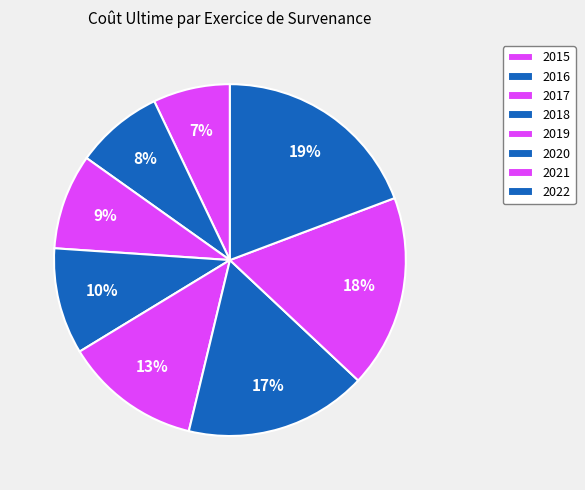

Count the number of slices in the pie.

8